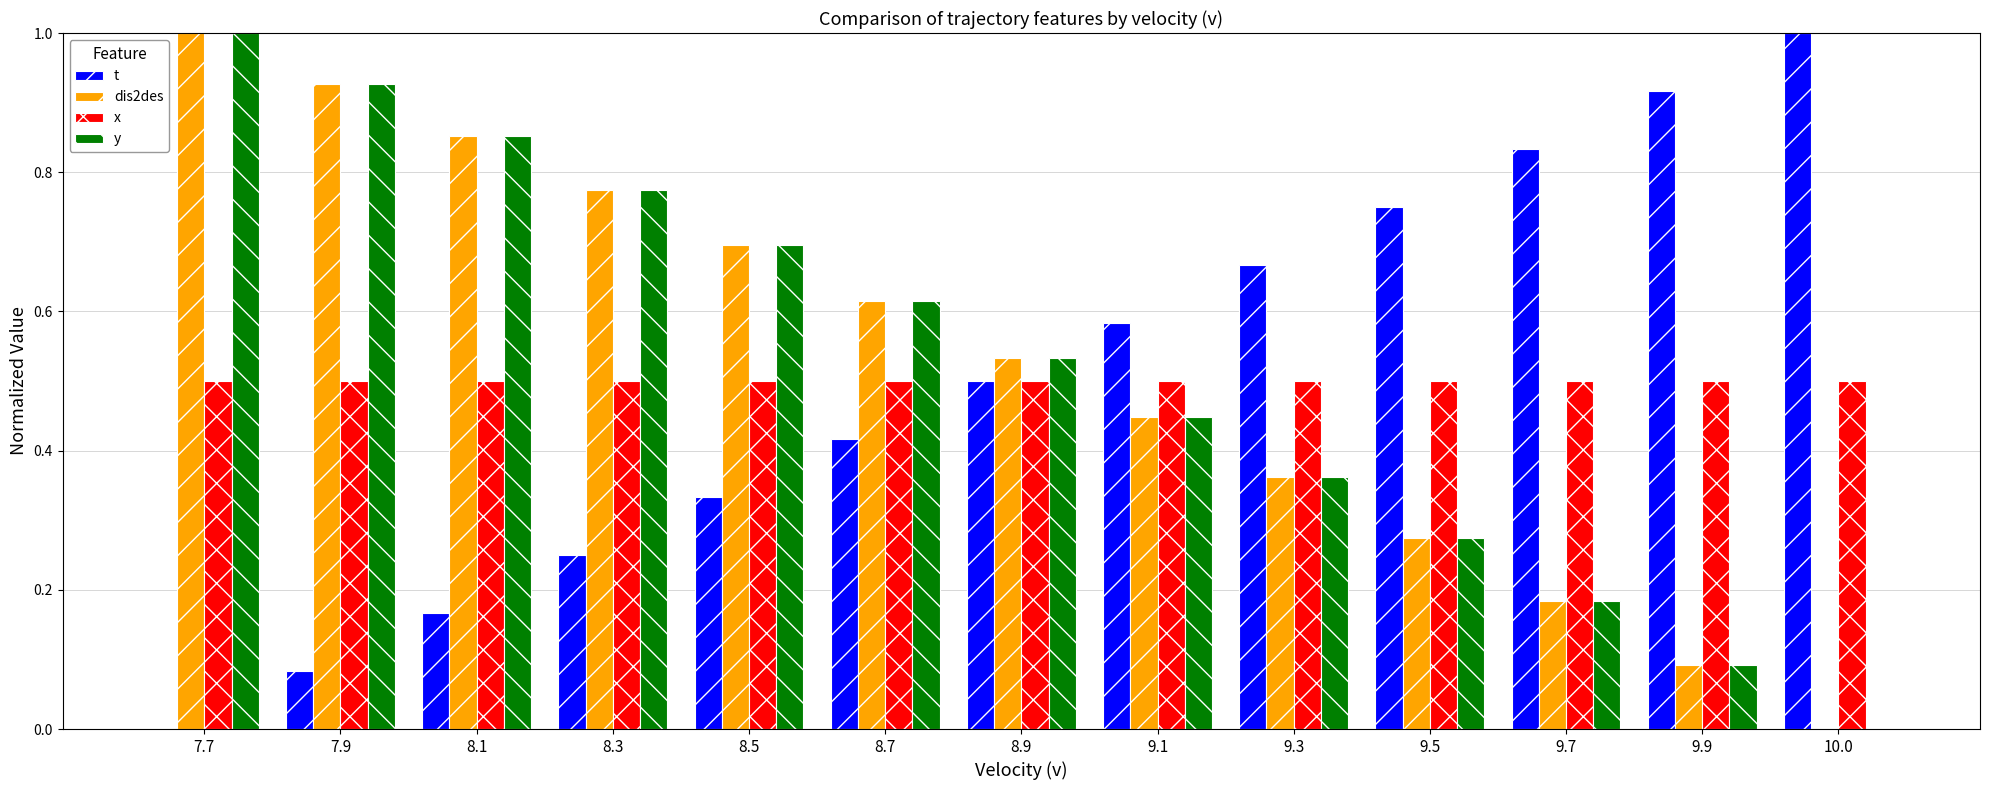

What is the total value across all series at 8.5?

2.2